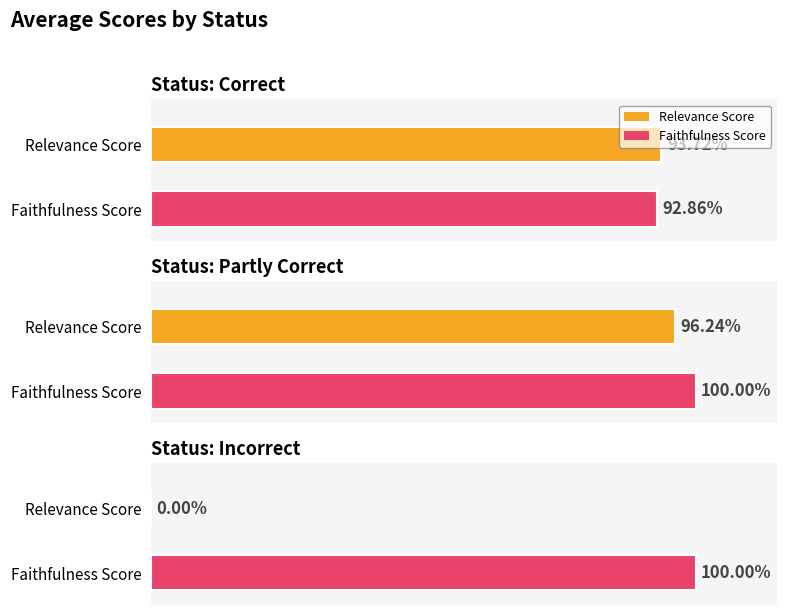

Does the chart contain any negative values?

No